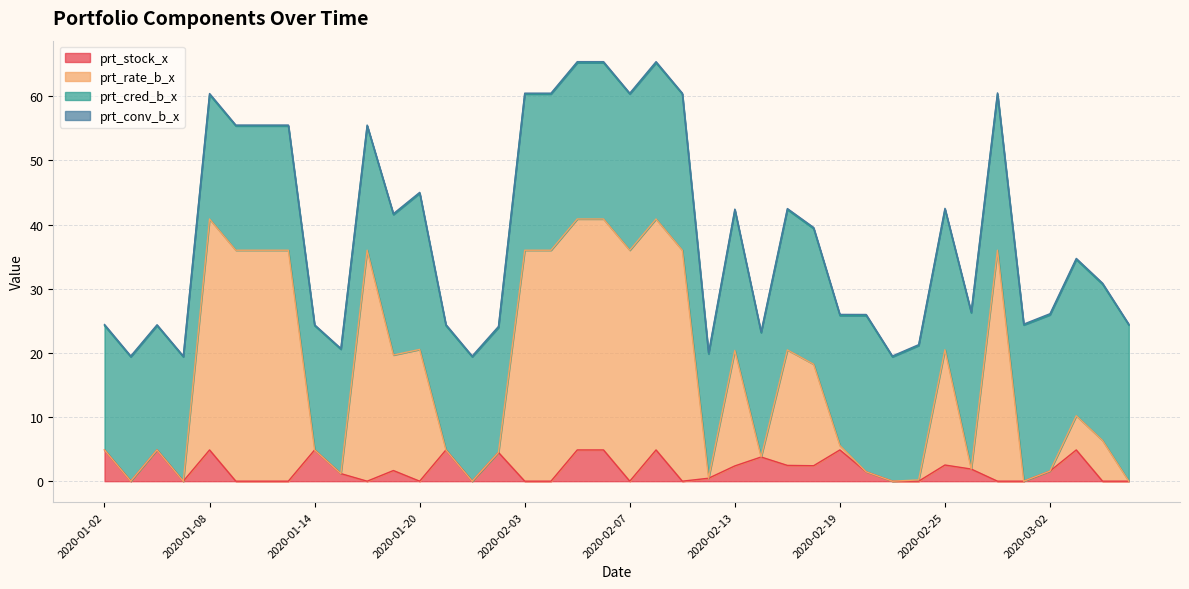

Is the value of prt_stock_x at 2020-01-02 greater than the value of prt_rate_b_x at 2020-02-20?

Yes